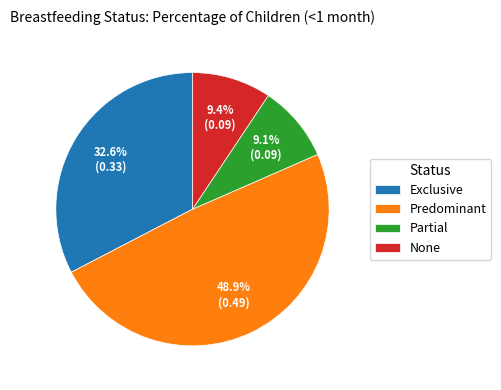

Does Exclusive account for over 50% of the chart?

No